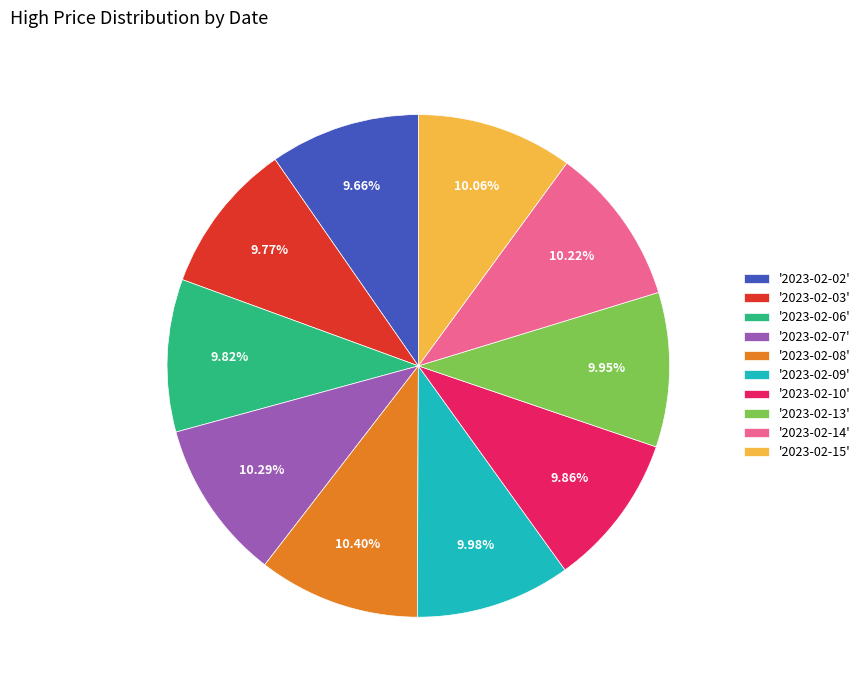

Is there a majority slice in this chart?

No